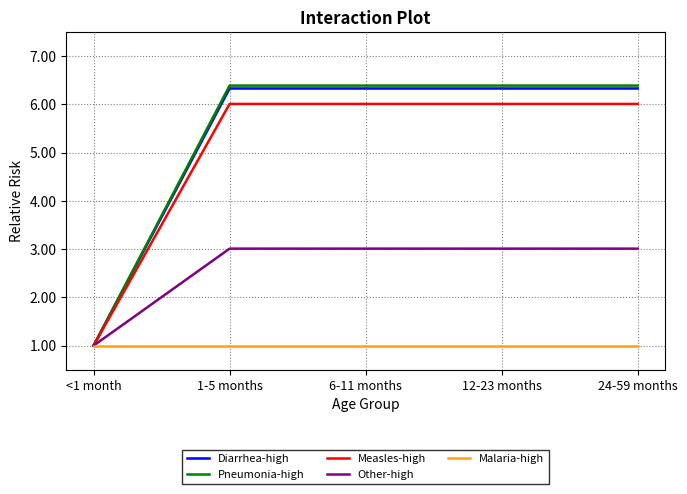

What is the sum of all Other-high values?

13.0